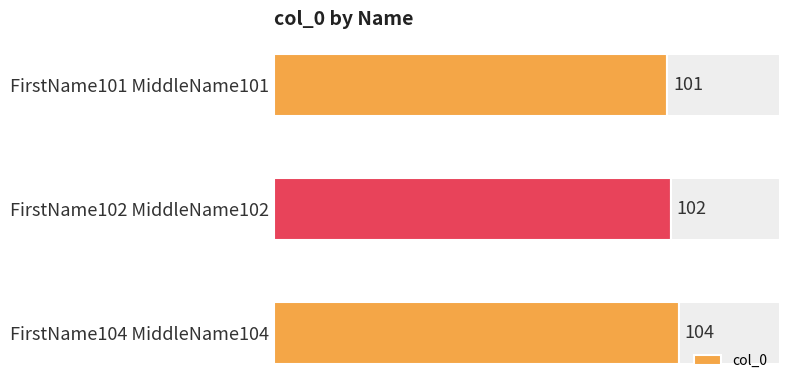

Which category has the highest value in the col_0 series?

FirstName104 MiddleName104